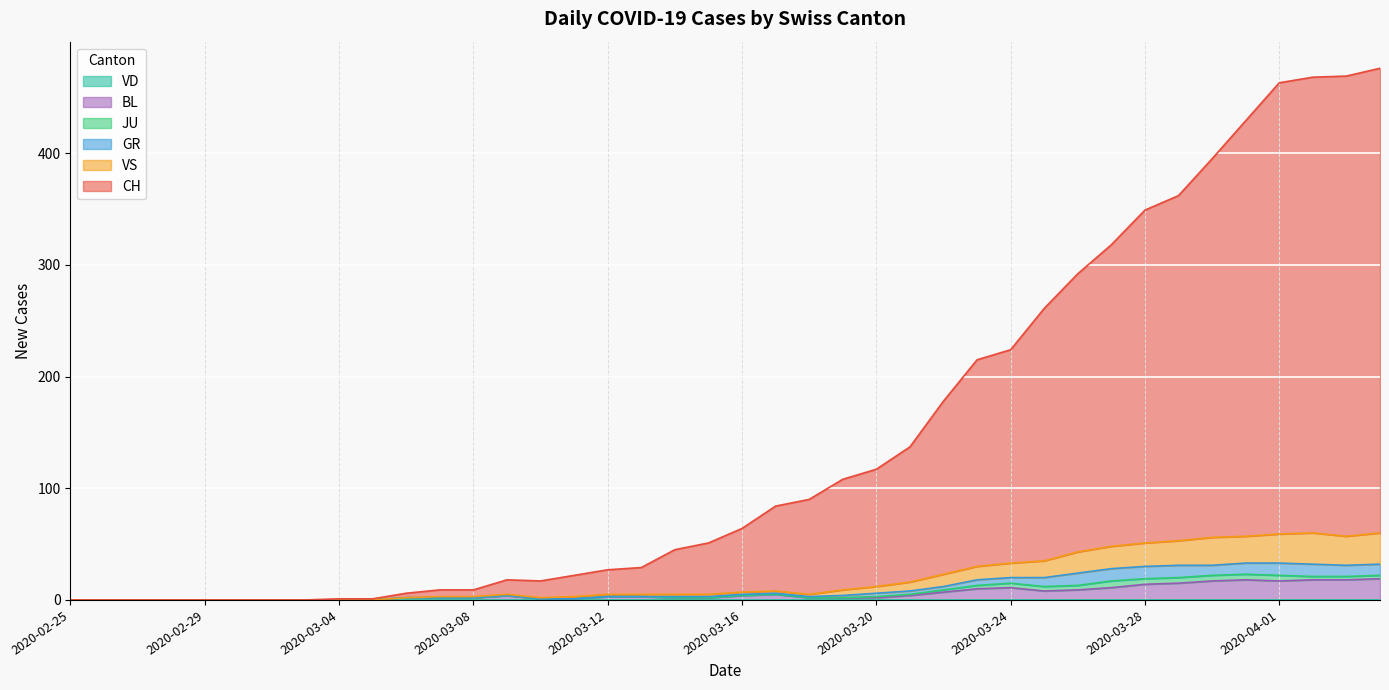

What is the spread (max minus min) of values at 2020-03-08?

7